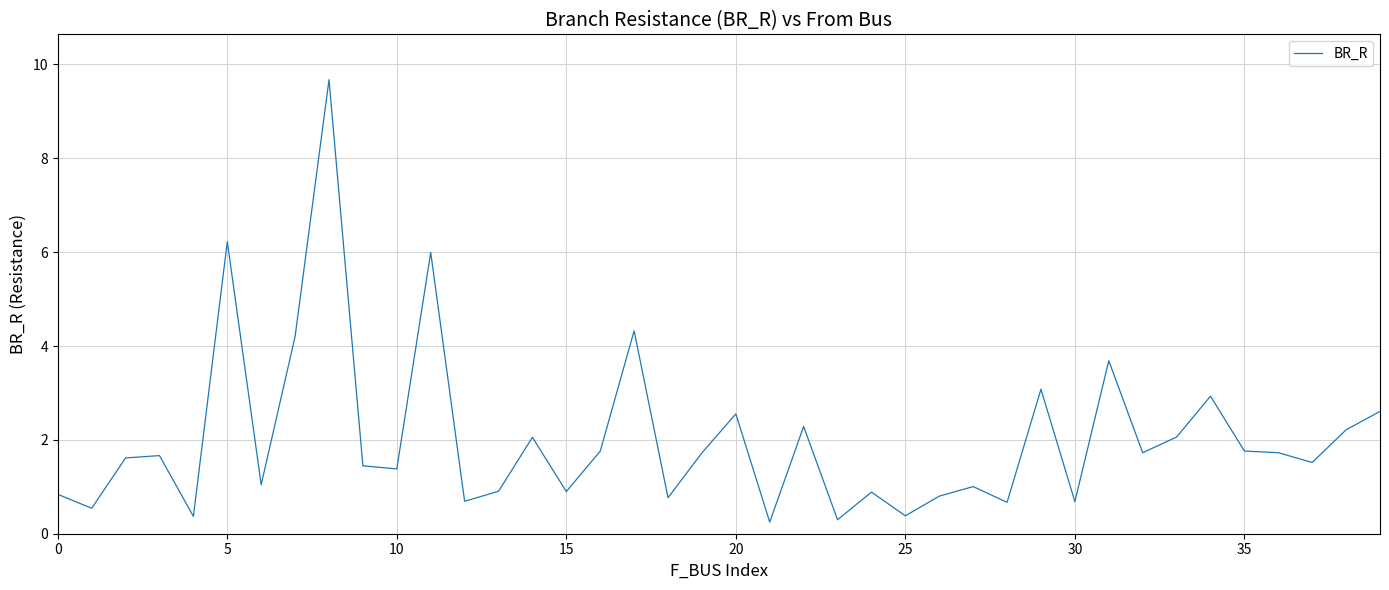

Is it true that the value at 25 is 0.4?

True